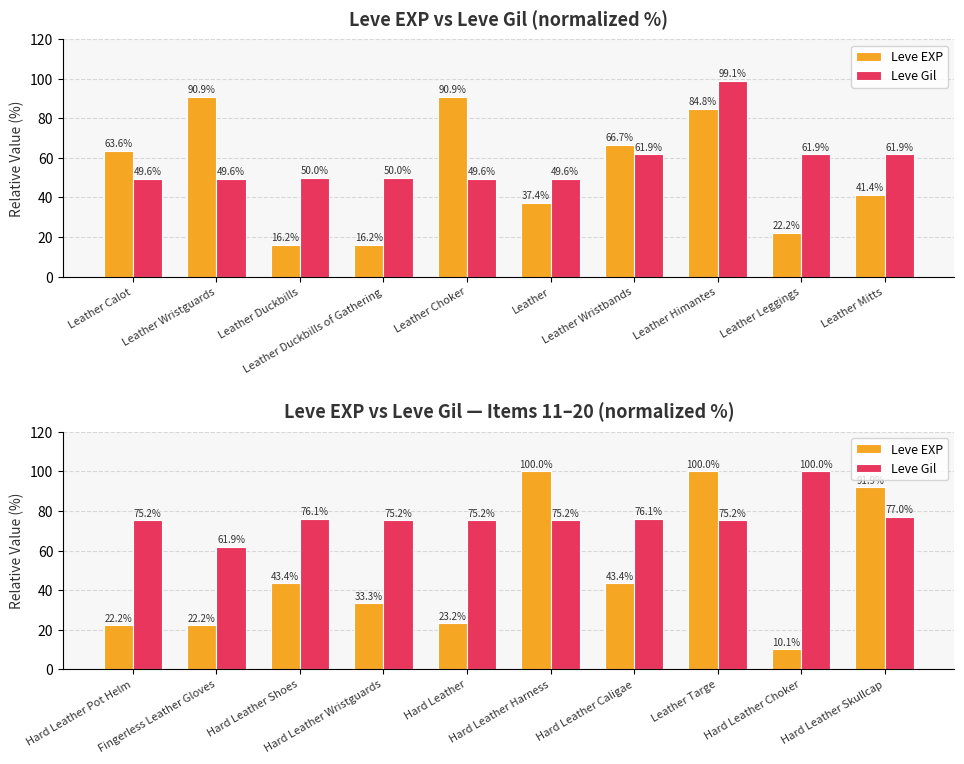

Rank the series by their maximum value, from lowest to highest.

Leve EXP, Leve Gil